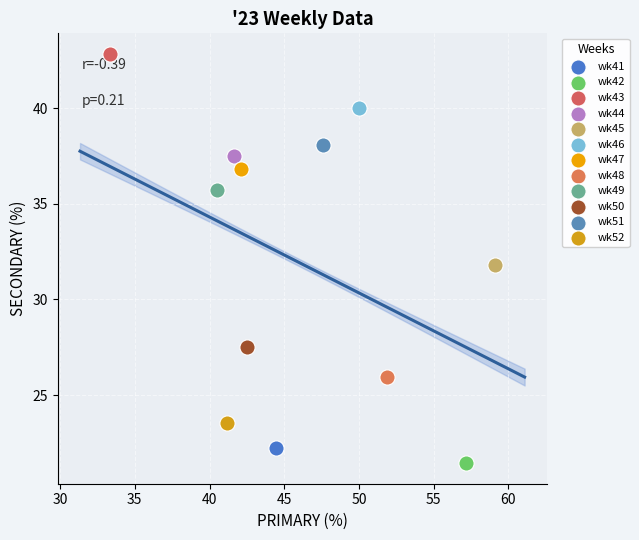

What are all the series names shown in the legend?

wk41, wk42, wk43, wk44, wk45, wk46, wk47, wk48, wk49, wk50, wk51, wk52